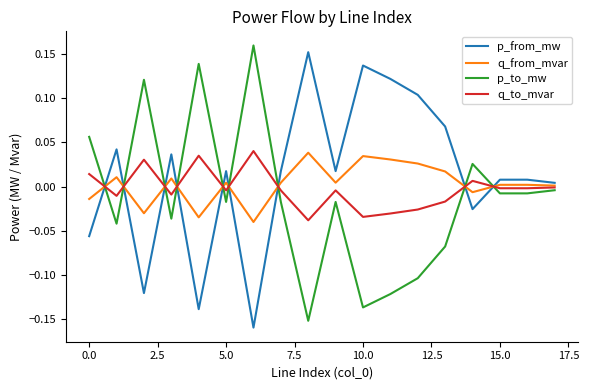

True or false: p_from_mw and q_to_mvar cross at least once.

True